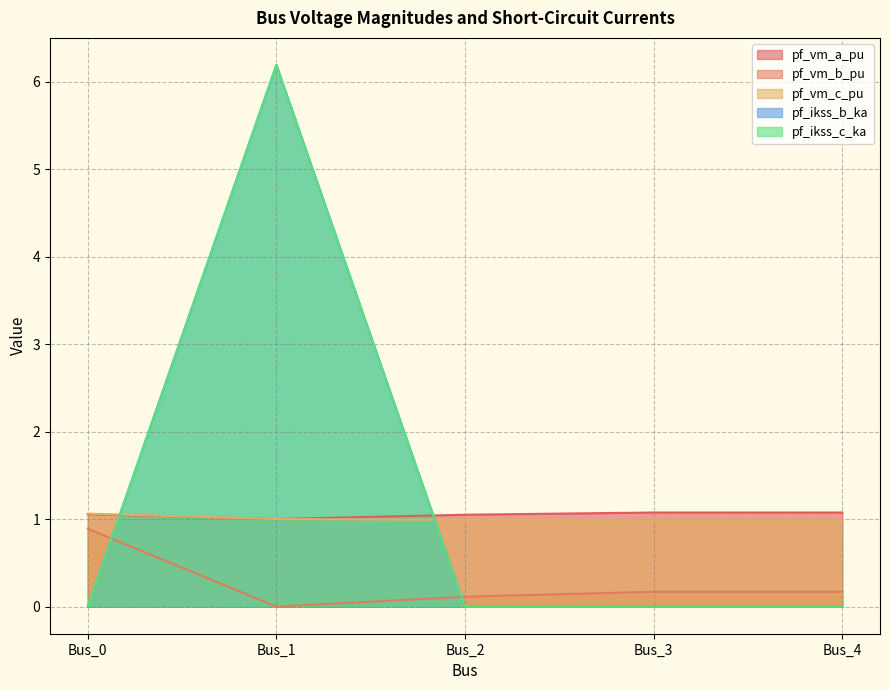

Which series has the largest total across all categories?

pf_ikss_b_ka